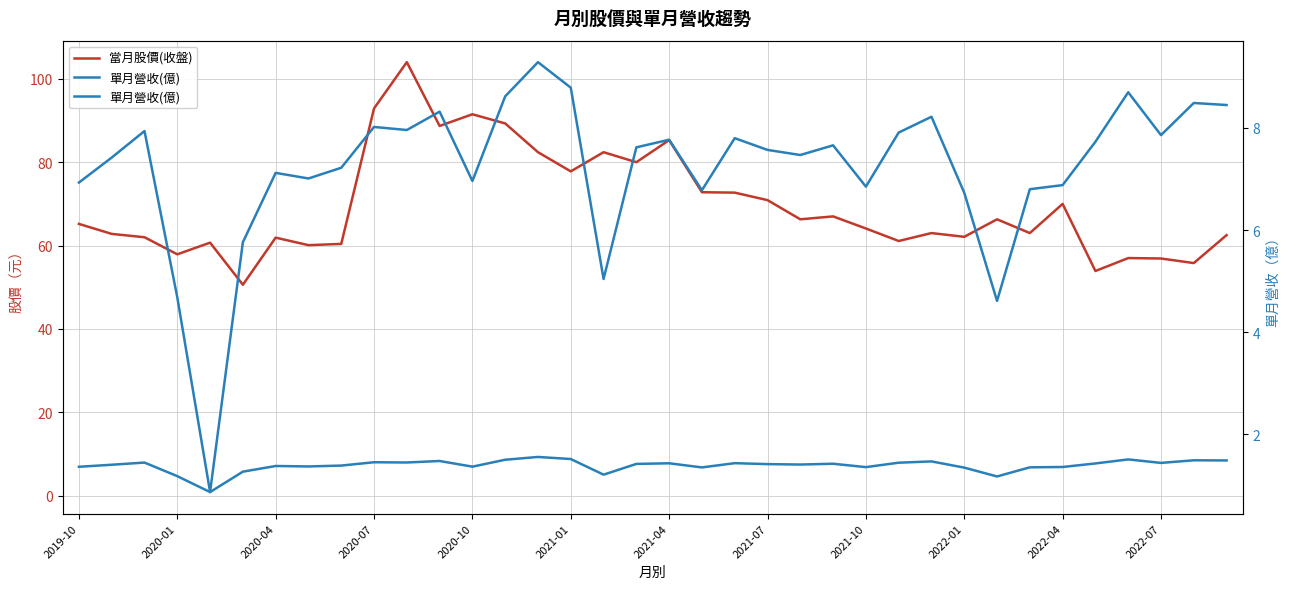

Does the chart have visible grid lines?

Yes